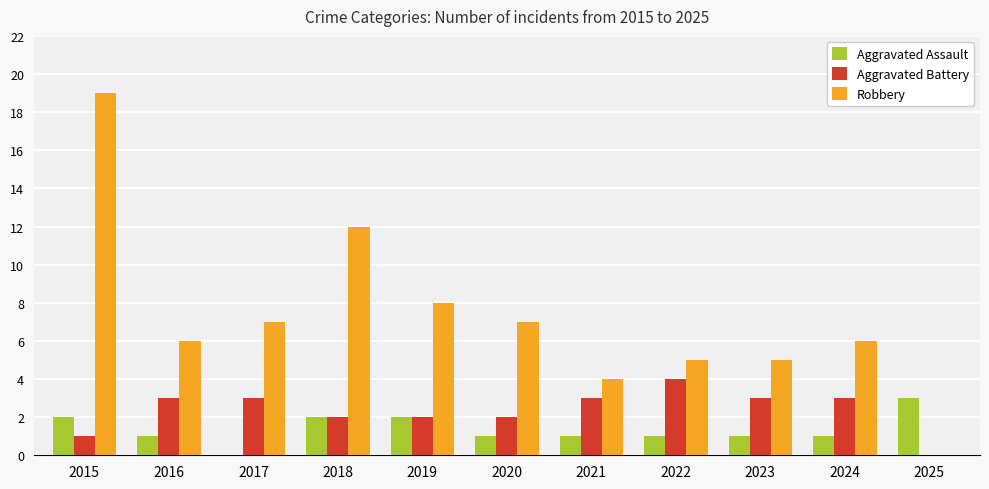

What is the maximum value for Robbery?

19